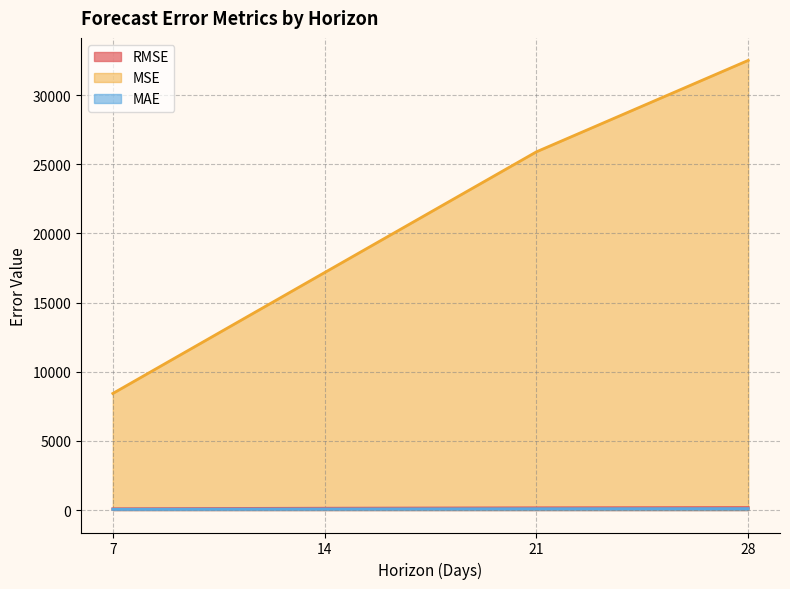

Reading left to right, list all the values displayed in this chart.

RMSE: 7=91.8	14=131.0	21=160.9	28=180.3
MSE: 7=8427.4	14=17171.1	21=25902.3	28=32514.6
MAE: 7=54.8	14=75.0	21=94.2	28=103.8